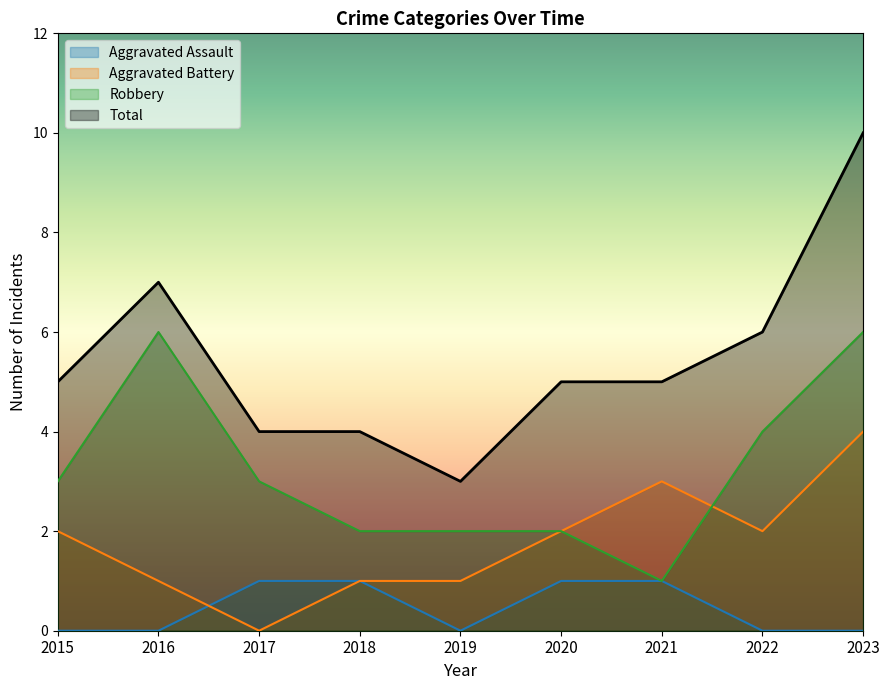

Which series has the largest total across all categories?

Total